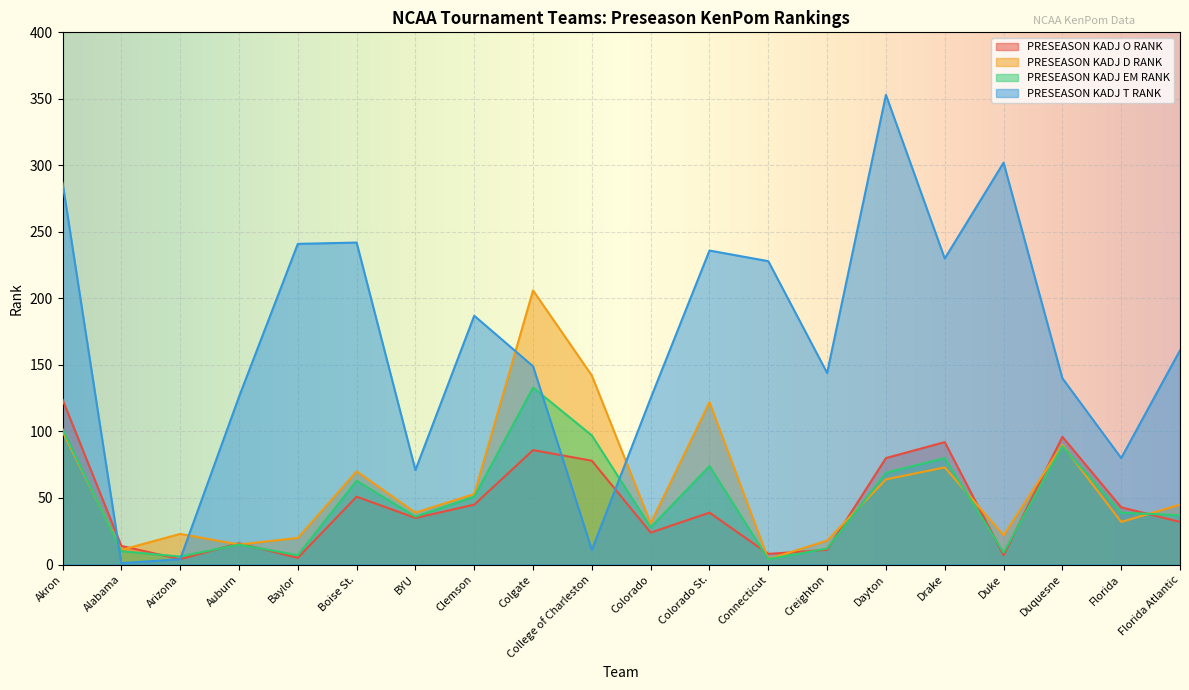

What position from the left is Baylor?

5